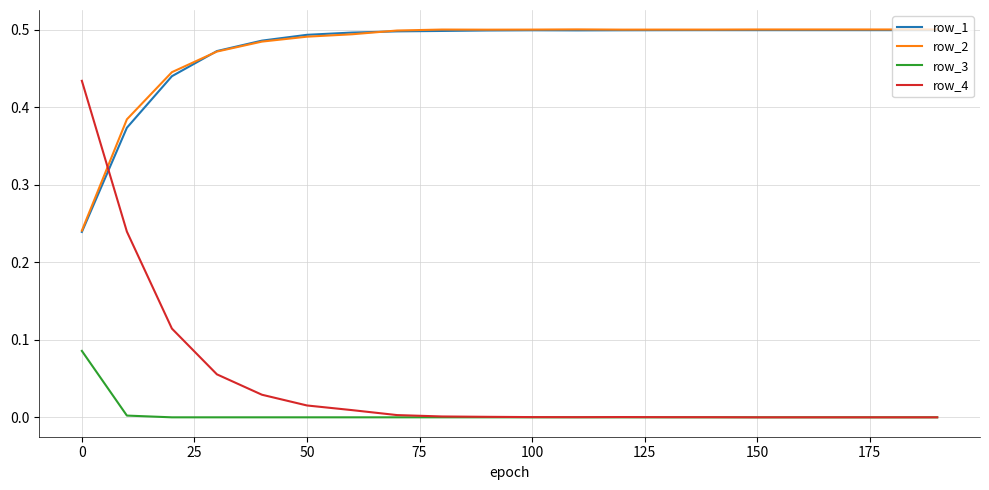

True or false: row_1 and row_3 intersect in this chart.

False